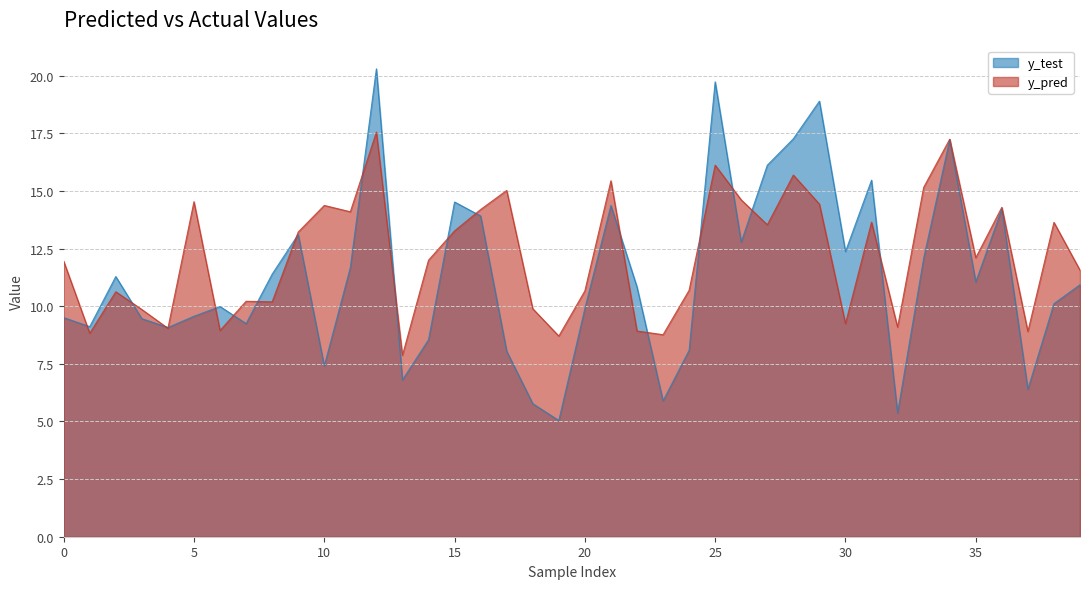

What is the difference between the second highest and minimum values in the y_test series?

14.7